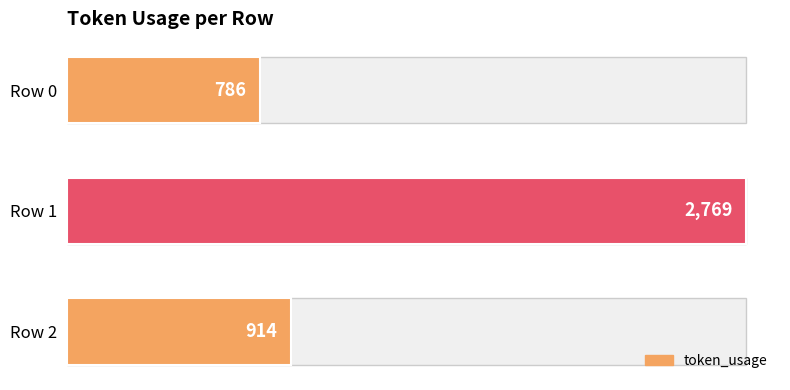

Where is the data nearest to the value 1777?

Row 2